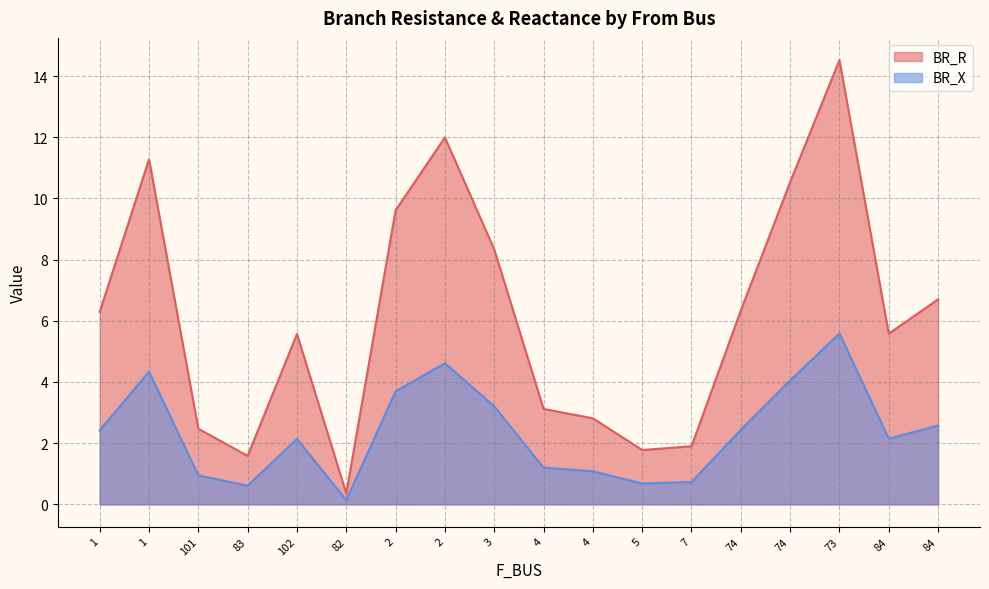

Where does the BR_R series first go above 6?

1